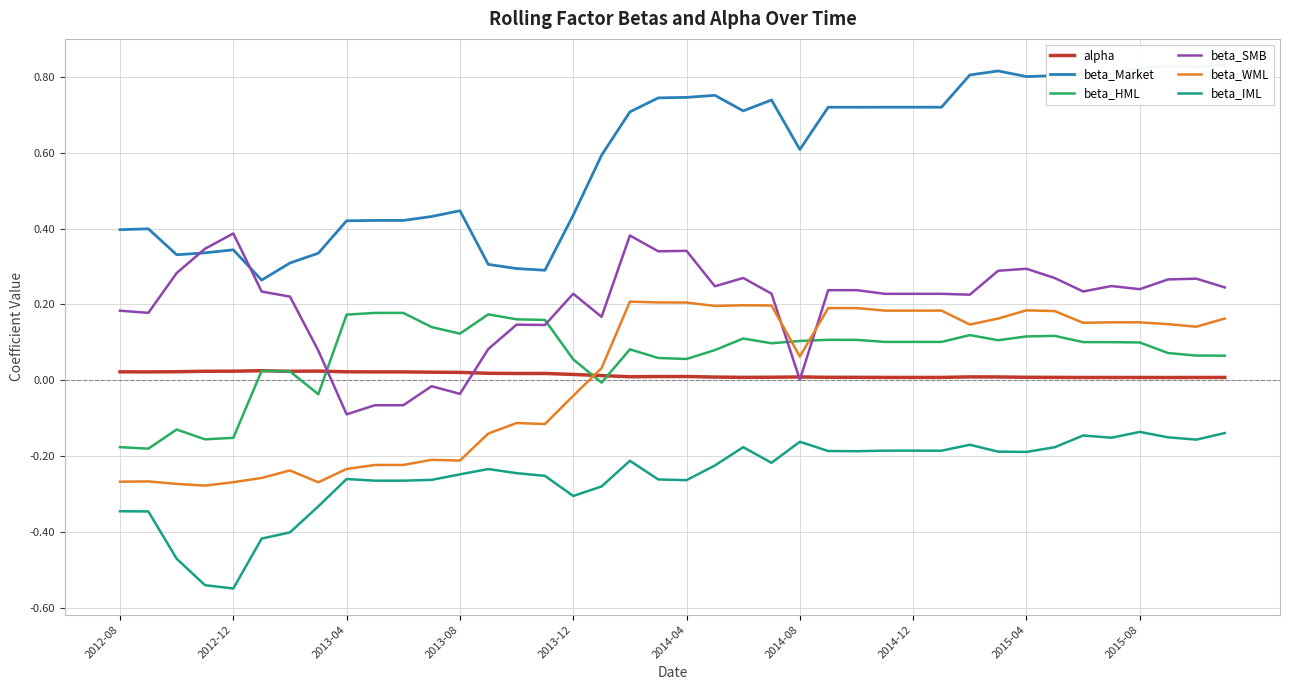

True or false: beta_IML and alpha intersect in this chart.

False